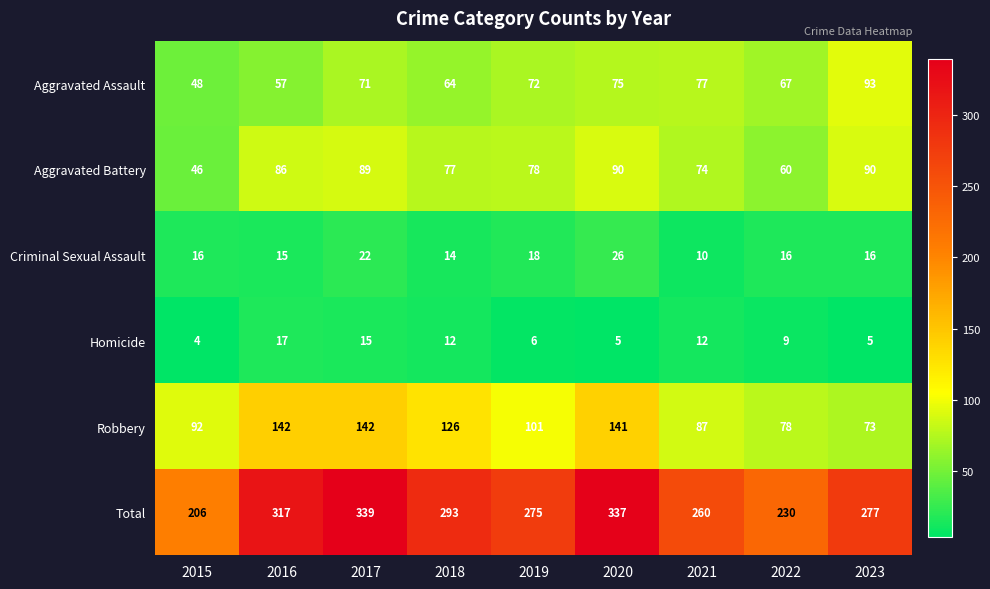

List the series in order of their peak value, highest first.

Total, Robbery, Aggravated Assault, Aggravated Battery, Criminal Sexual Assault, Homicide